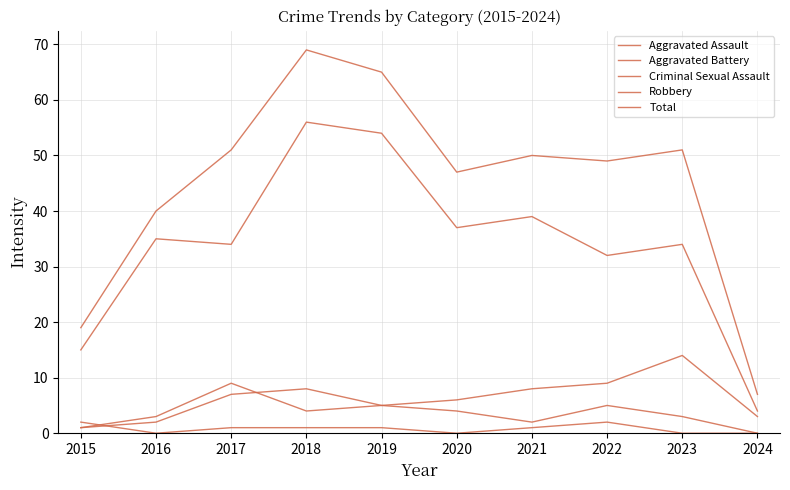

Reading left to right, transcribe all the data shown in this chart.

Aggravated Assault: 2015=1	2016=2	2017=7	2018=8	2019=5	2020=4	2021=2	2022=5	2023=3	2024=0
Aggravated Battery: 2015=1	2016=3	2017=9	2018=4	2019=5	2020=6	2021=8	2022=9	2023=14	2024=3
Criminal Sexual Assault: 2015=2	2016=0	2017=1	2018=1	2019=1	2020=0	2021=1	2022=2	2023=0	2024=0
Robbery: 2015=15	2016=35	2017=34	2018=56	2019=54	2020=37	2021=39	2022=32	2023=34	2024=4
Total: 2015=19	2016=40	2017=51	2018=69	2019=65	2020=47	2021=50	2022=49	2023=51	2024=7